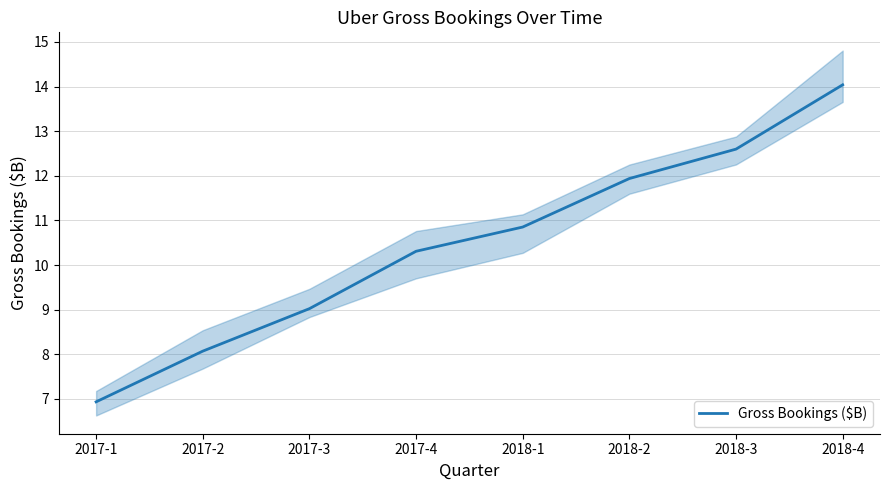

The value at 2018-3 is 12.6. True or false?

True